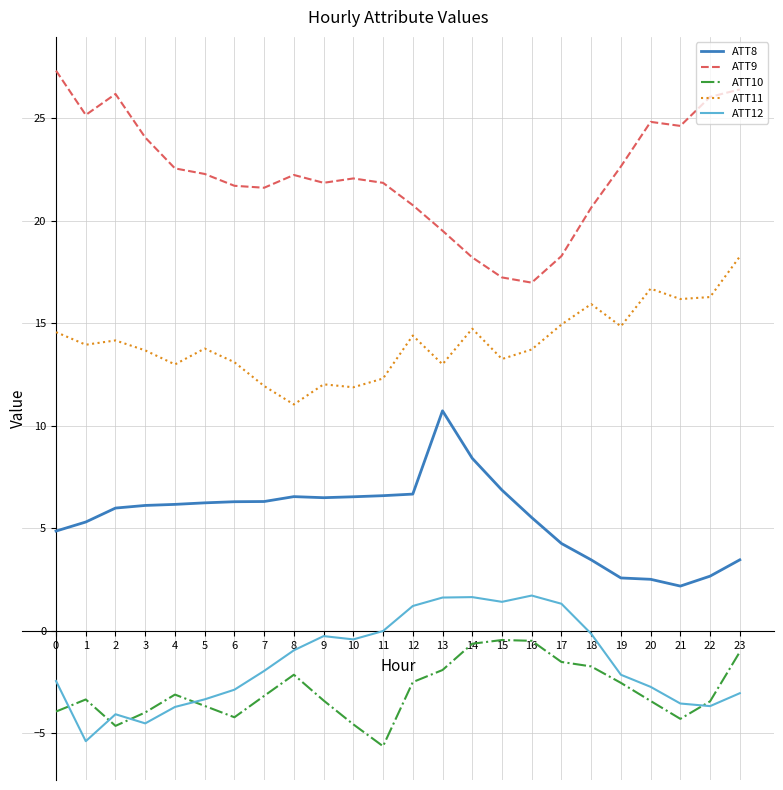

What is the spread (max minus min) of values at 6?

25.9